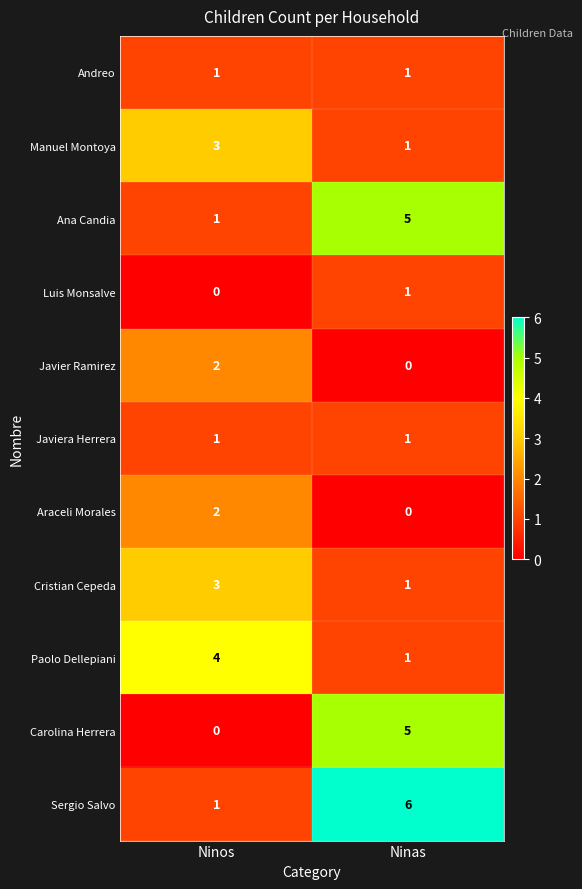

Reading right to left, transcribe all the data shown in this chart.

Andreo: 1	1
Manuel Montoya: 1	3
Ana Candia: 5	1
Luis Monsalve: 1	0
Javier Ramirez: 0	2
Javiera Herrera: 1	1
Araceli Morales: 0	2
Cristian Cepeda: 1	3
Paolo Dellepiani: 1	4
Carolina Herrera: 5	0
Sergio Salvo: 6	1